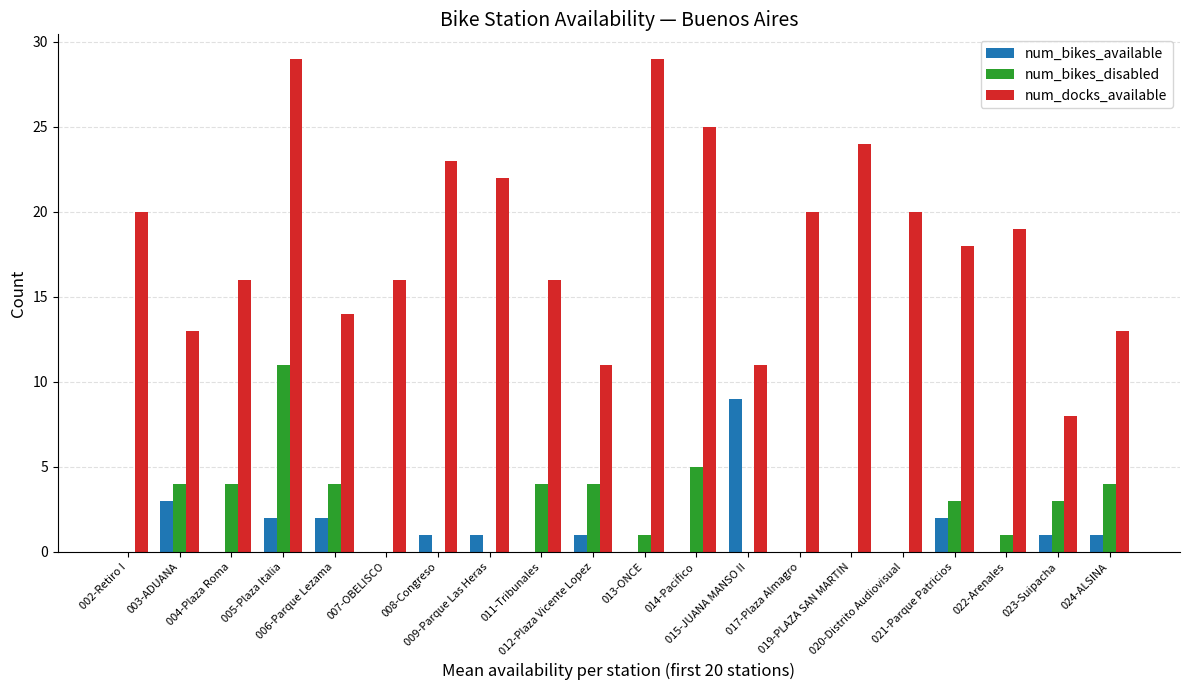

How many groups of bars are there?

20